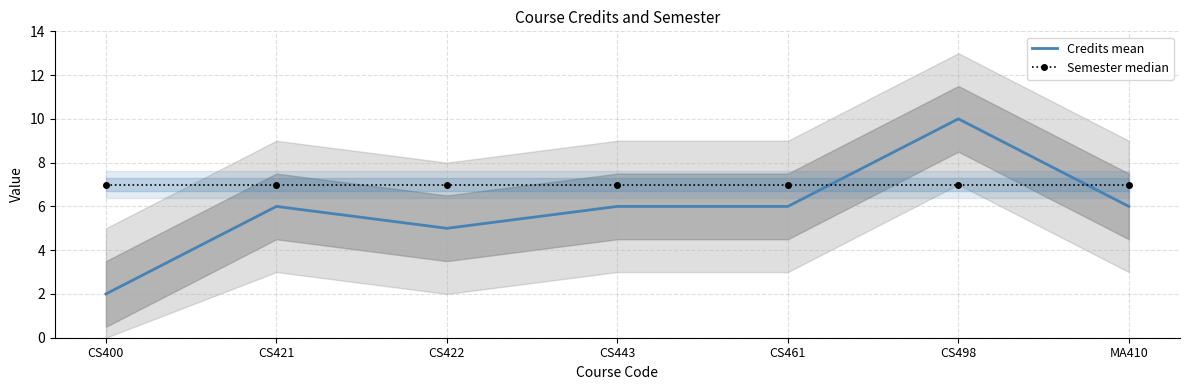

True or false: Semester median and Credits mean intersect in this chart.

True